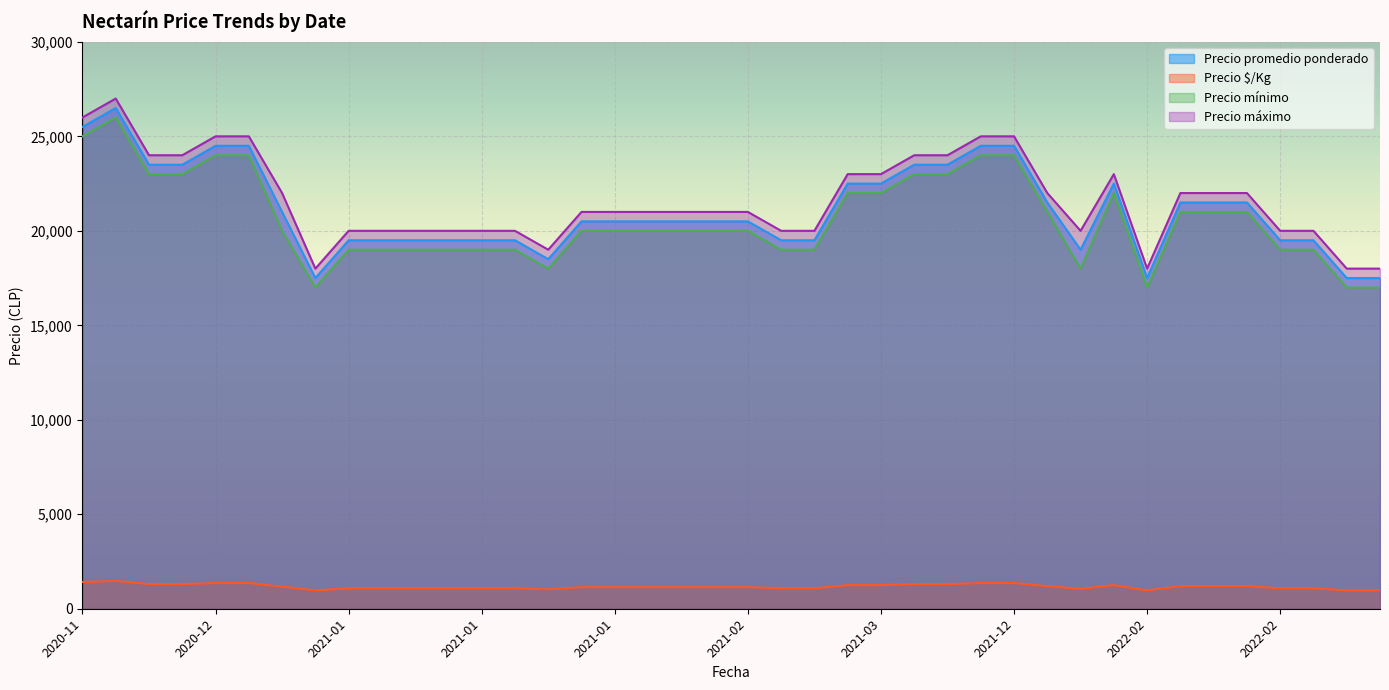

True or false: Precio máximo and Precio mínimo cross at least once.

False